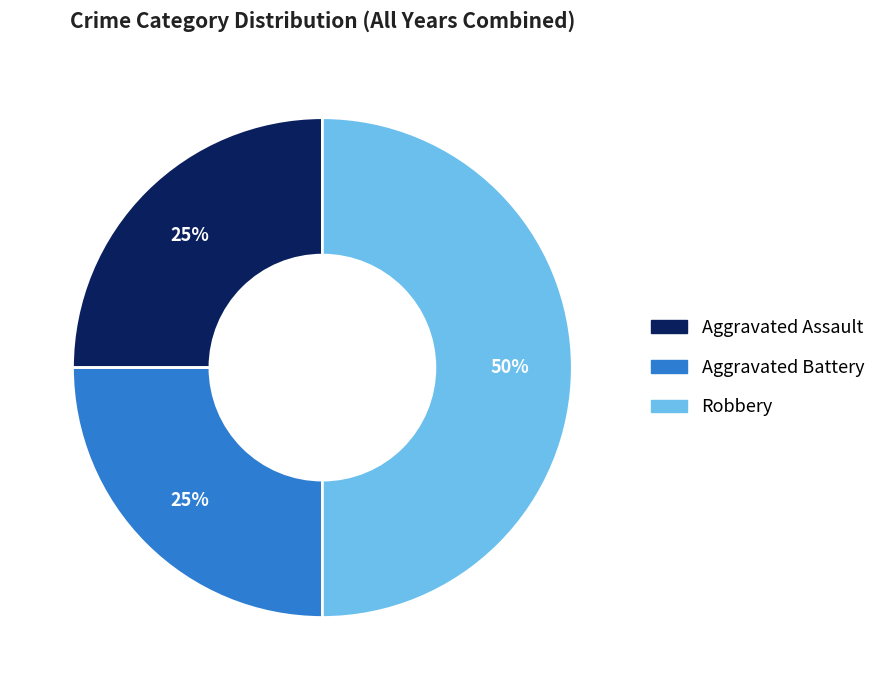

True or false: Robbery accounts for 50% of the total.

True